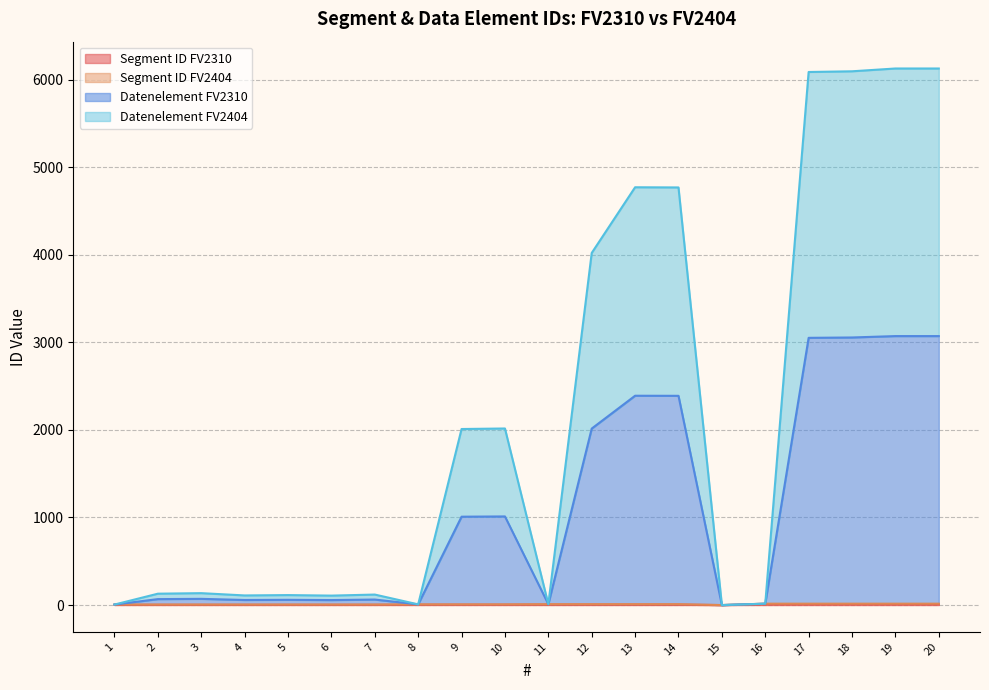

Does the chart have visible grid lines?

Yes